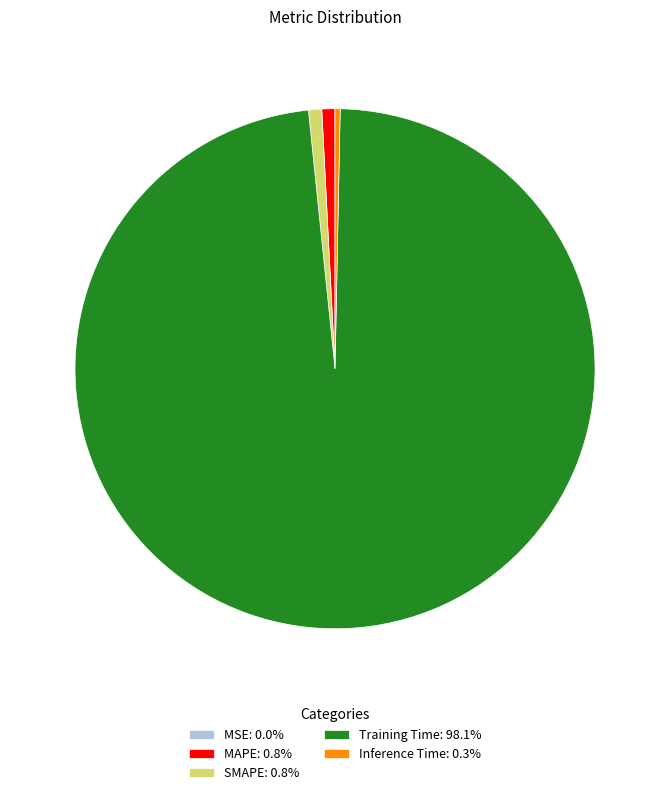

What is the majority slice?

Training Time